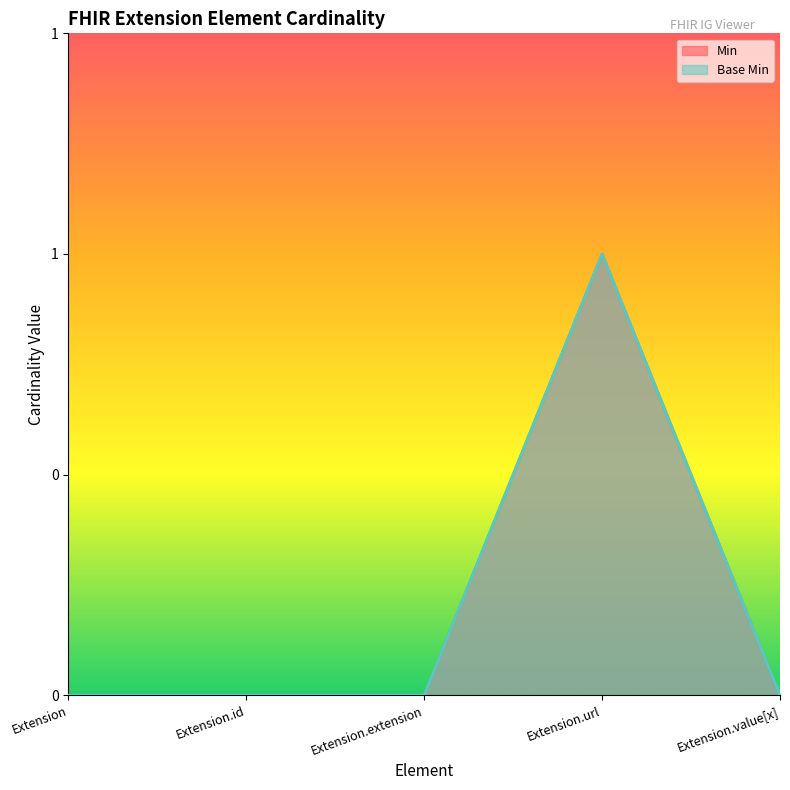

Which series has the largest total across all categories?

Min